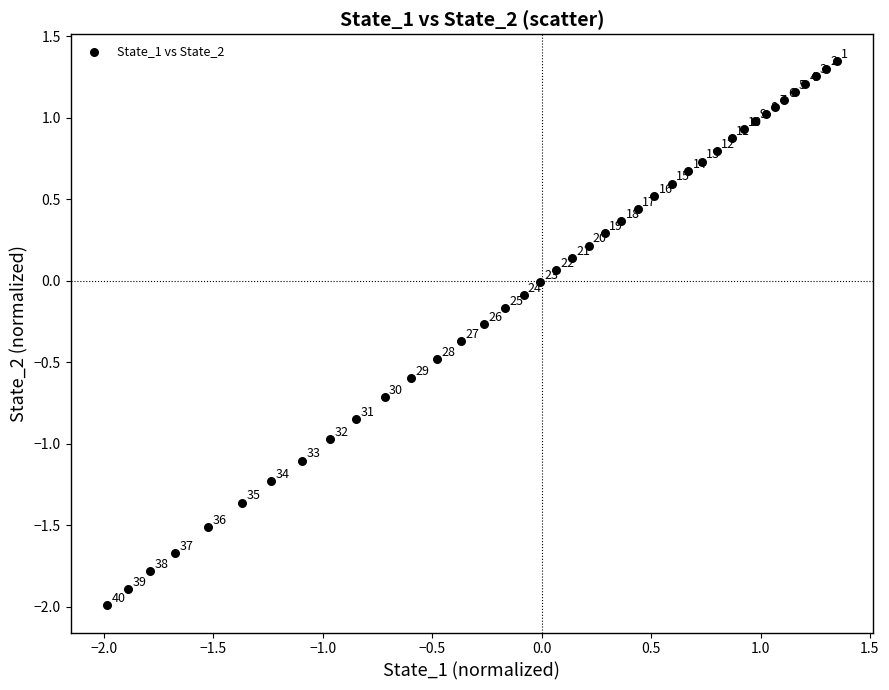

What is the range of Y values (max minus min)?

3.3